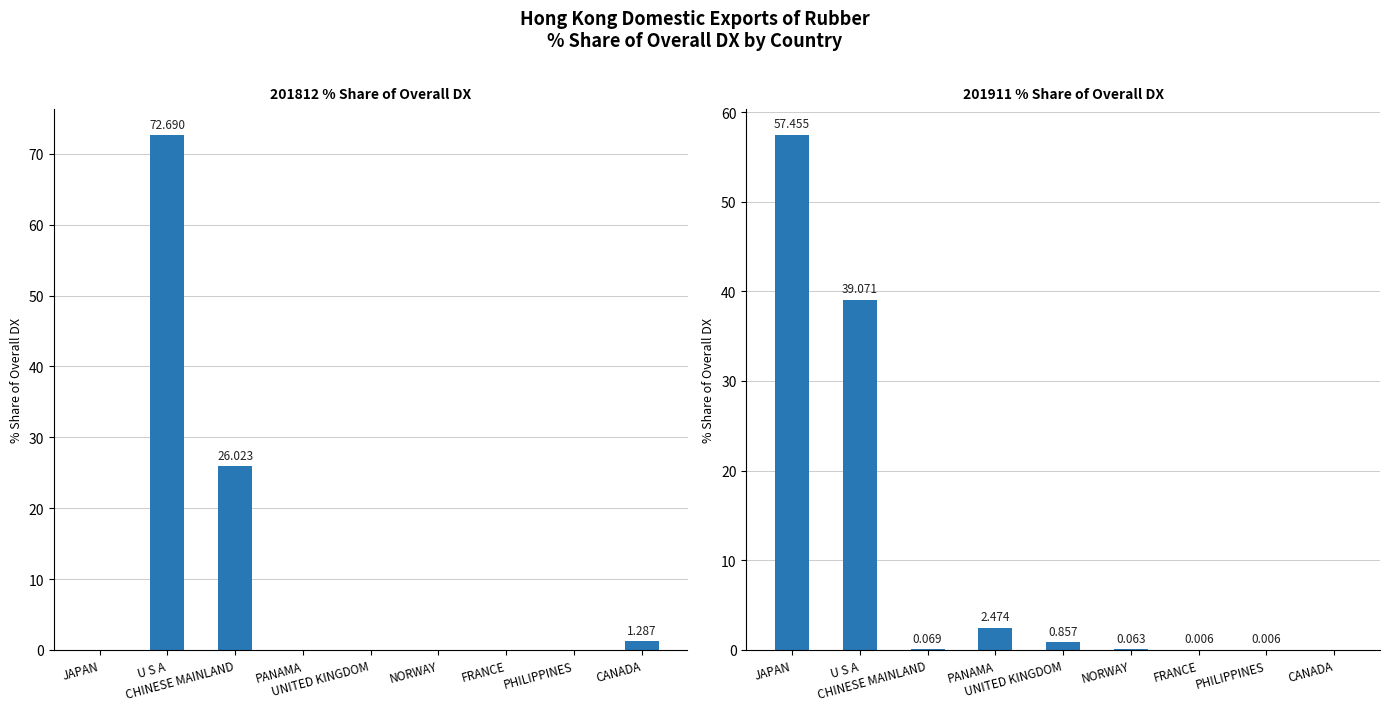

What is the total value across all series at CANADA?

1.3